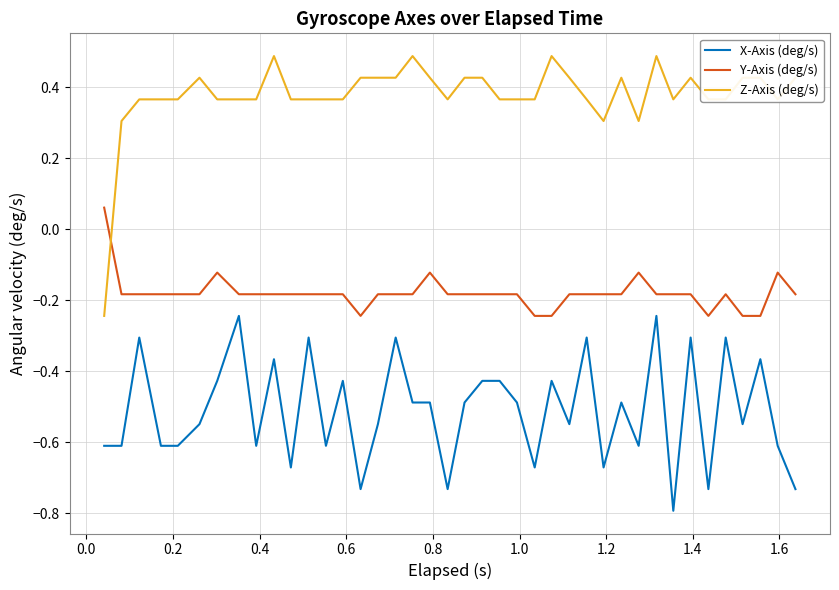

List the series in order of their overall mean, lowest first.

X-Axis (deg/s), Y-Axis (deg/s), Z-Axis (deg/s)